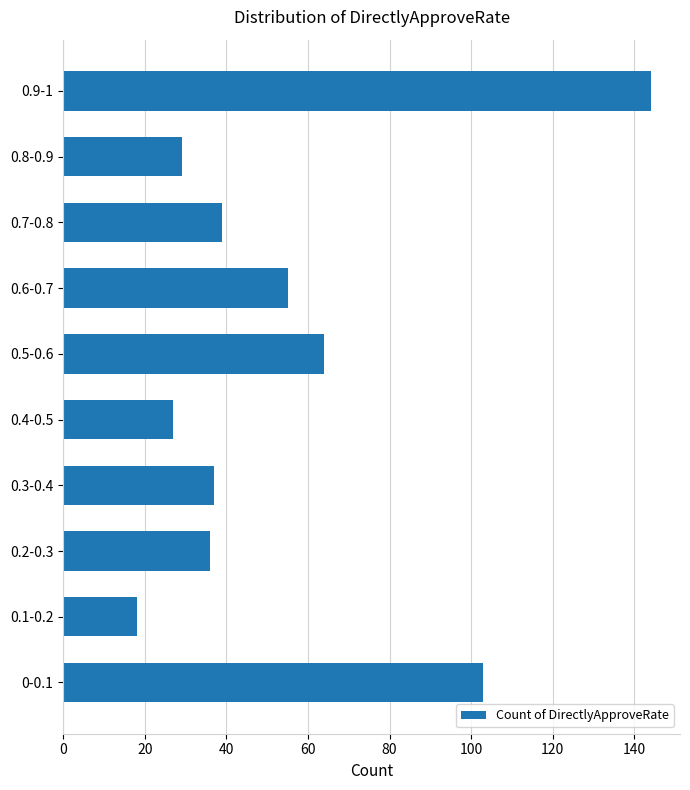

Reading top to bottom, list all the values displayed in this chart.

0.9-1=144	0.8-0.9=29	0.7-0.8=39	0.6-0.7=55	0.5-0.6=64	0.4-0.5=27	0.3-0.4=37	0.2-0.3=36	0.1-0.2=18	0-0.1=103